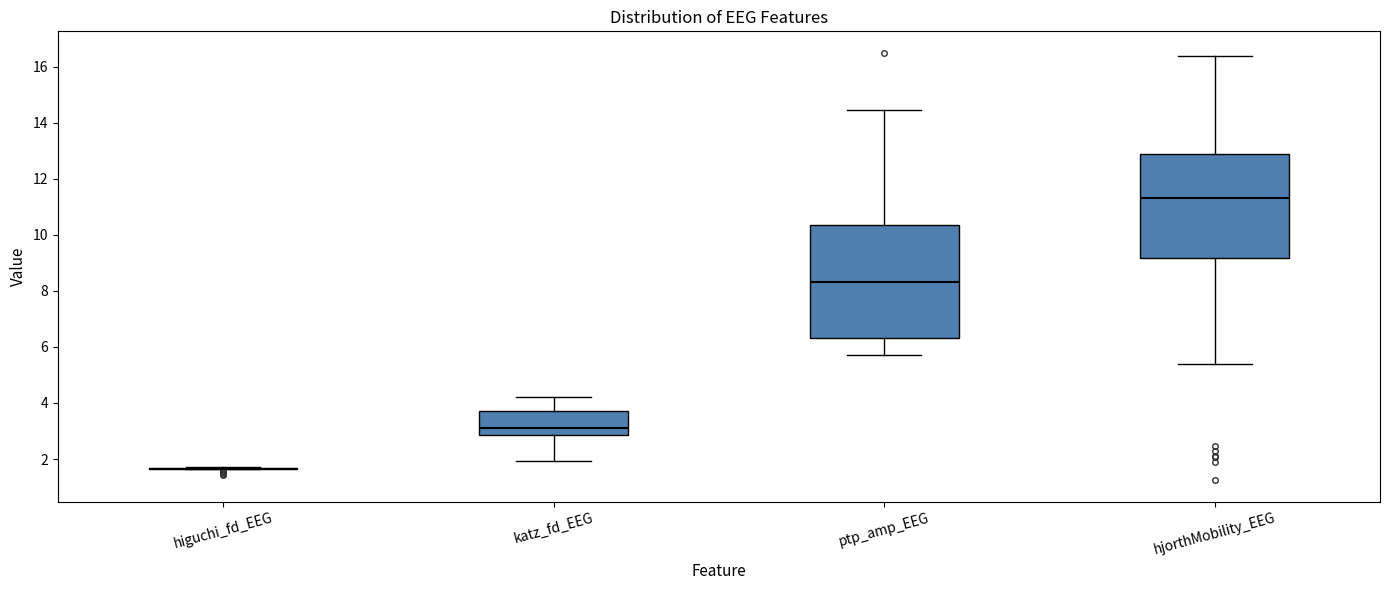

Where is the upper edge of the box for katz_fd_EEG on the y-axis? The values are not printed on the chart, so give them approximately, as read against the axis.

3.8